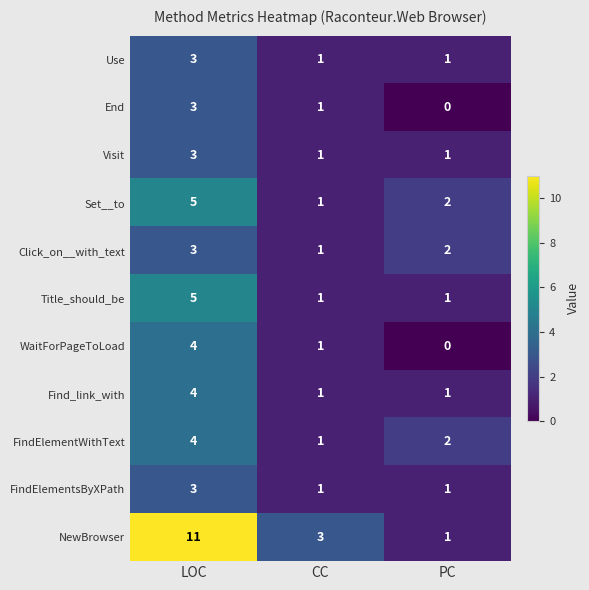

What is the sum of the NewBrowser values at CC and LOC?

14